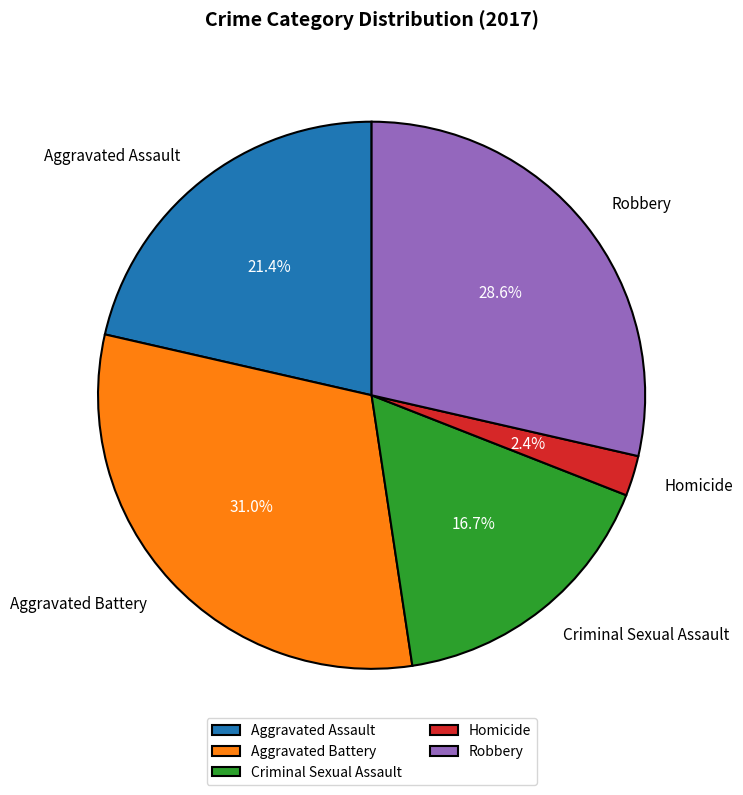

Which slice is the smallest?

Homicide